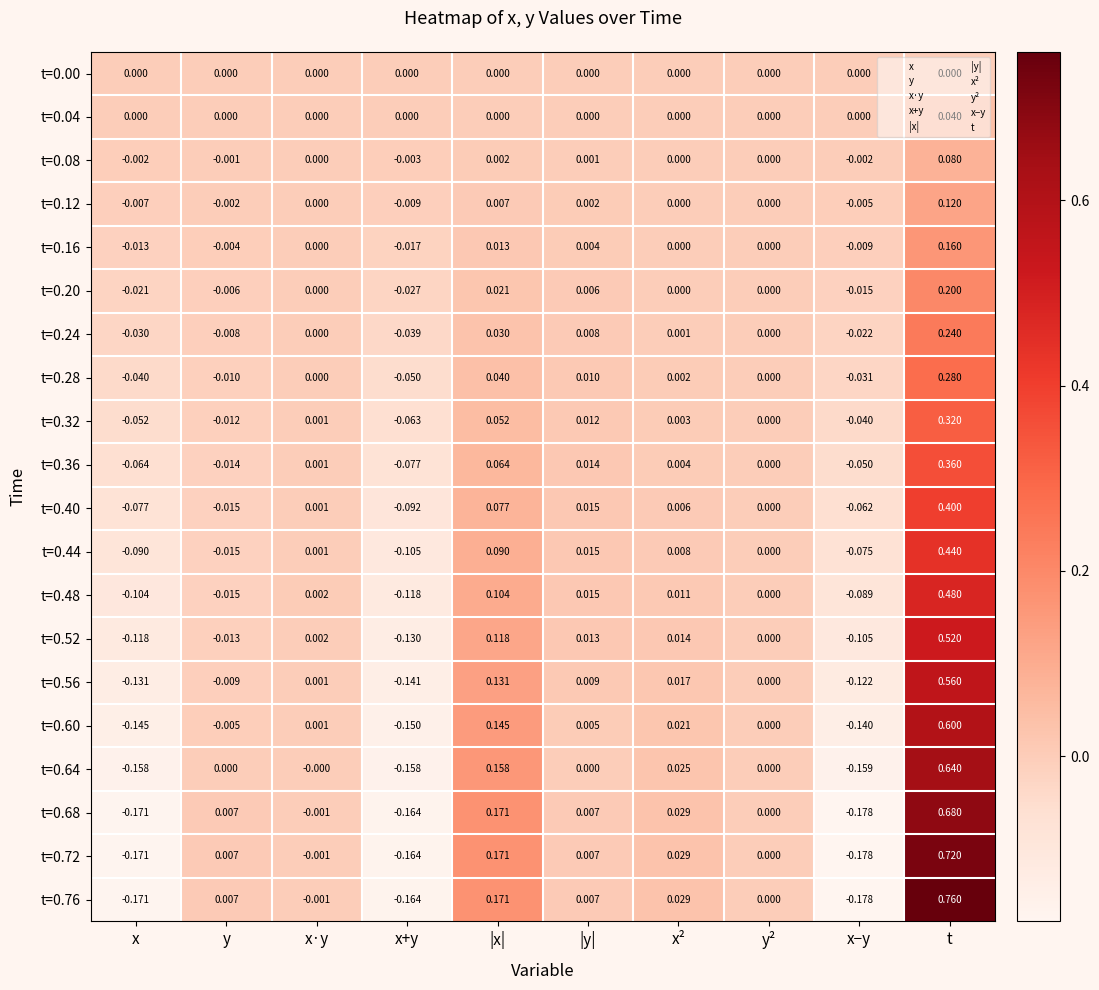

Is the value of t=0.04 at t greater than the value of t=0.52 at x²?

Yes